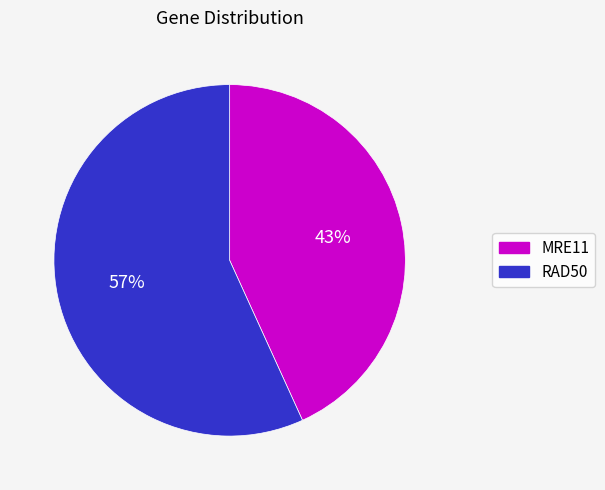

True or false: RAD50 accounts for 67% of the total.

False